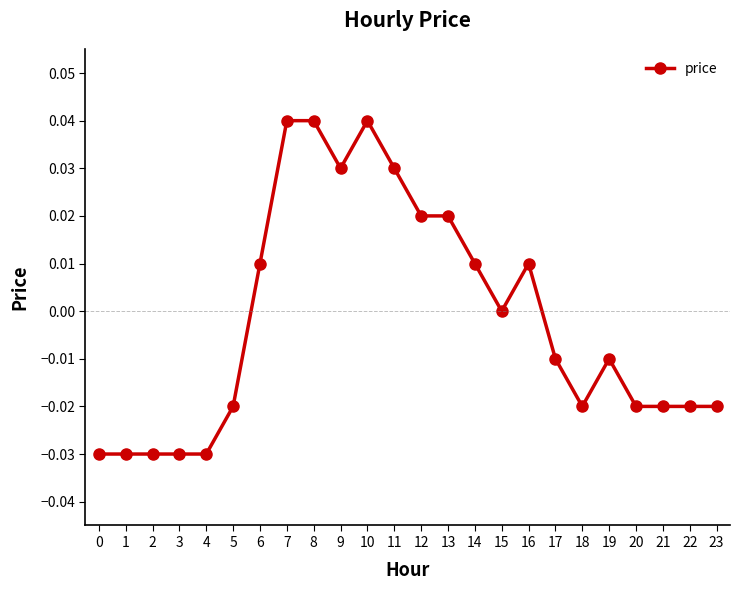

Between 8 and 1, which is larger?

8